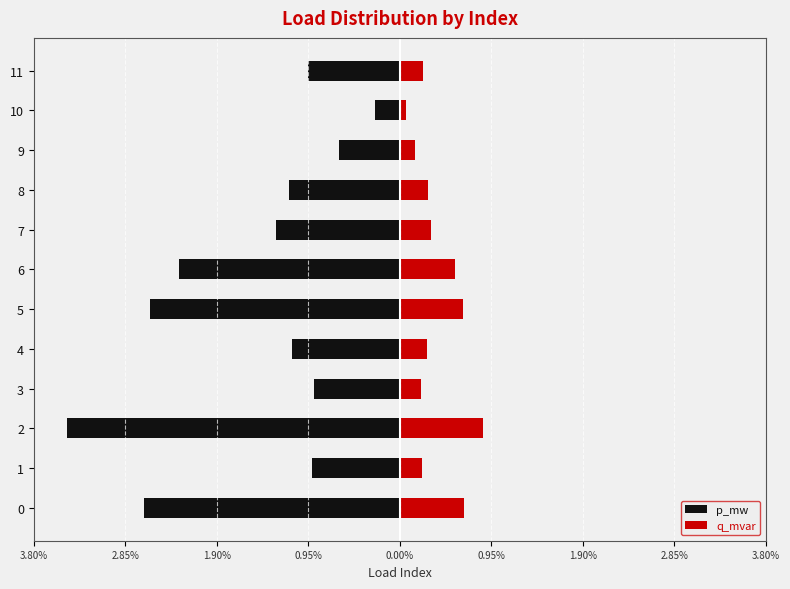

How many bars are there in total?

24